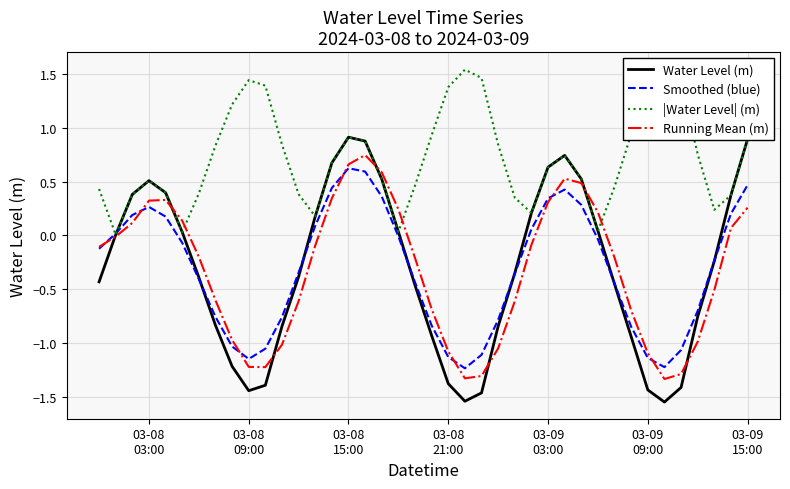

What is the greatest value displayed?

1.6